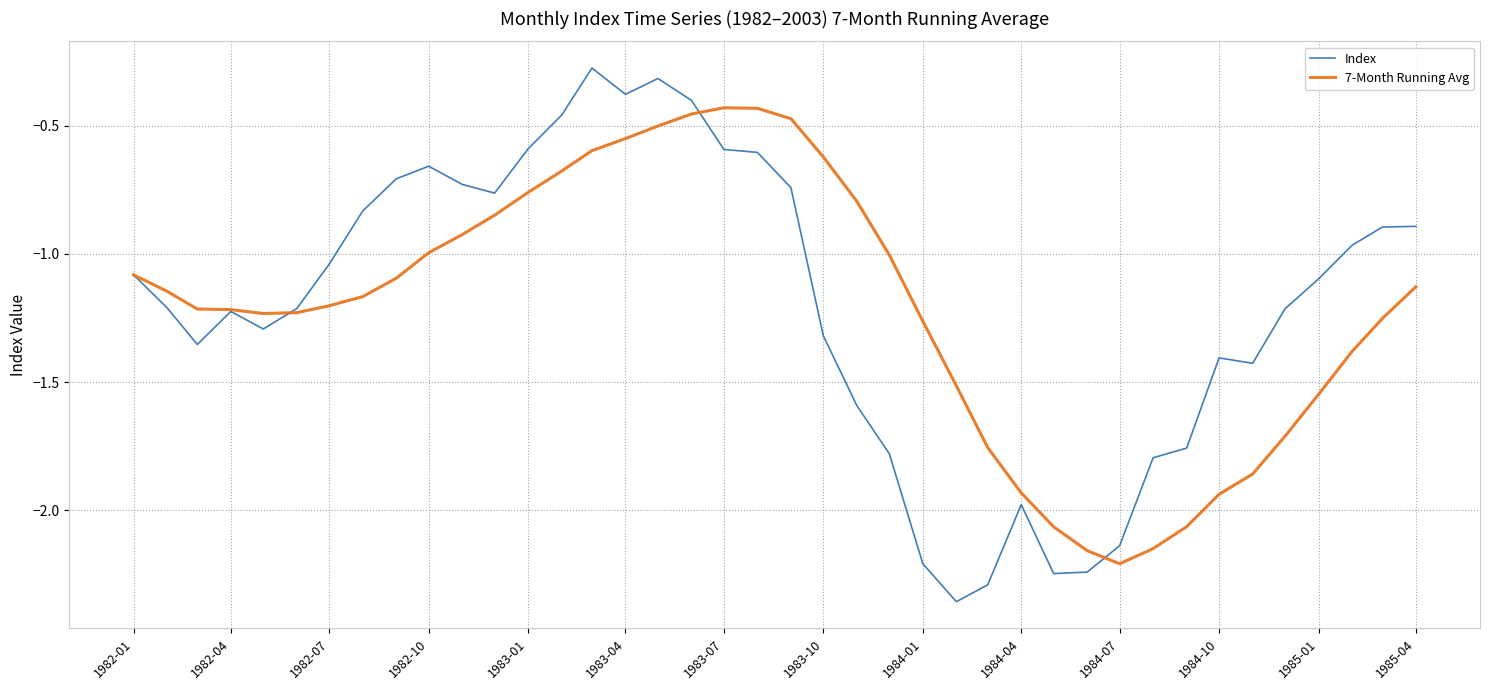

Which series has the largest range (max minus min)?

Index